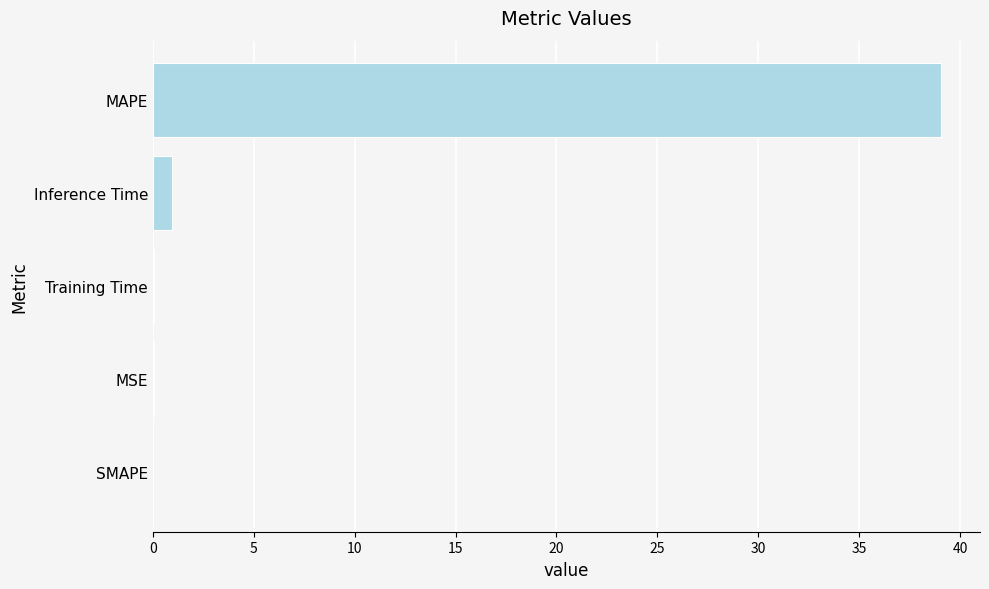

The value at MAPE is 19.2. True or false?

False